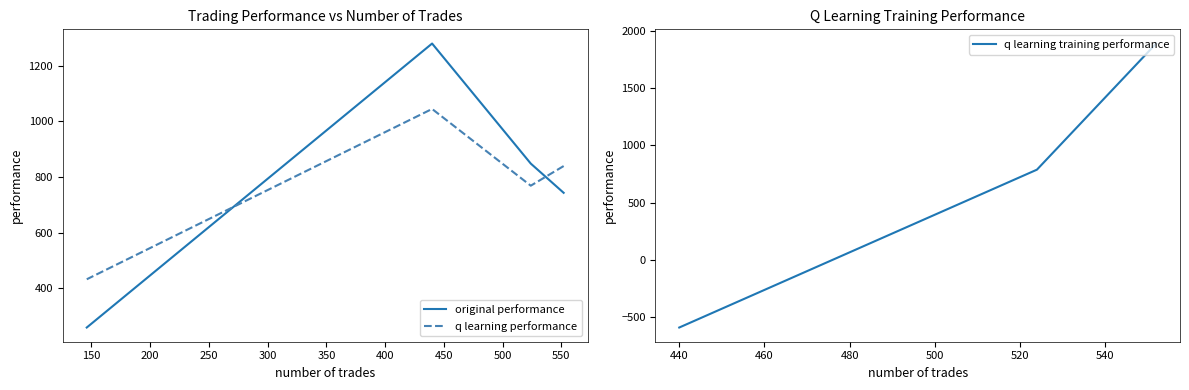

In q learning performance, how many points are higher than both neighbors (excluding endpoints)?

1